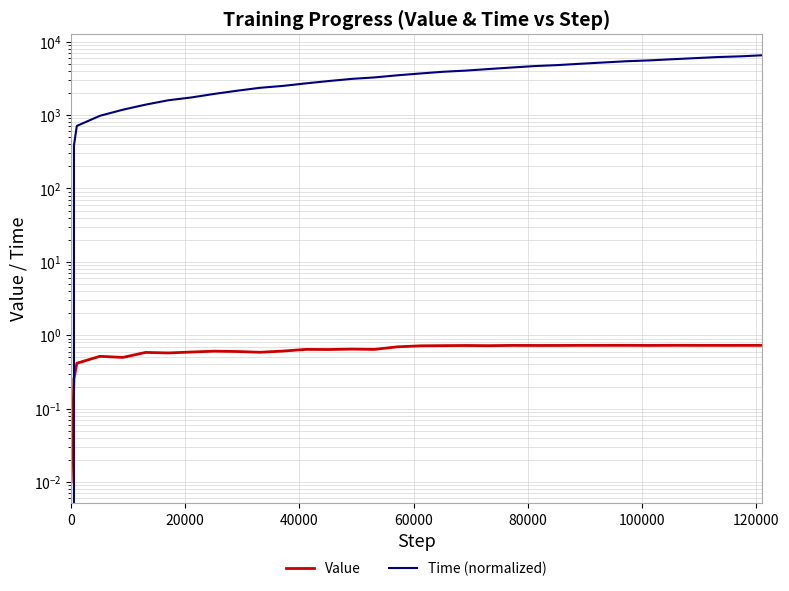

Is this an area chart (filled region under the line)?

No